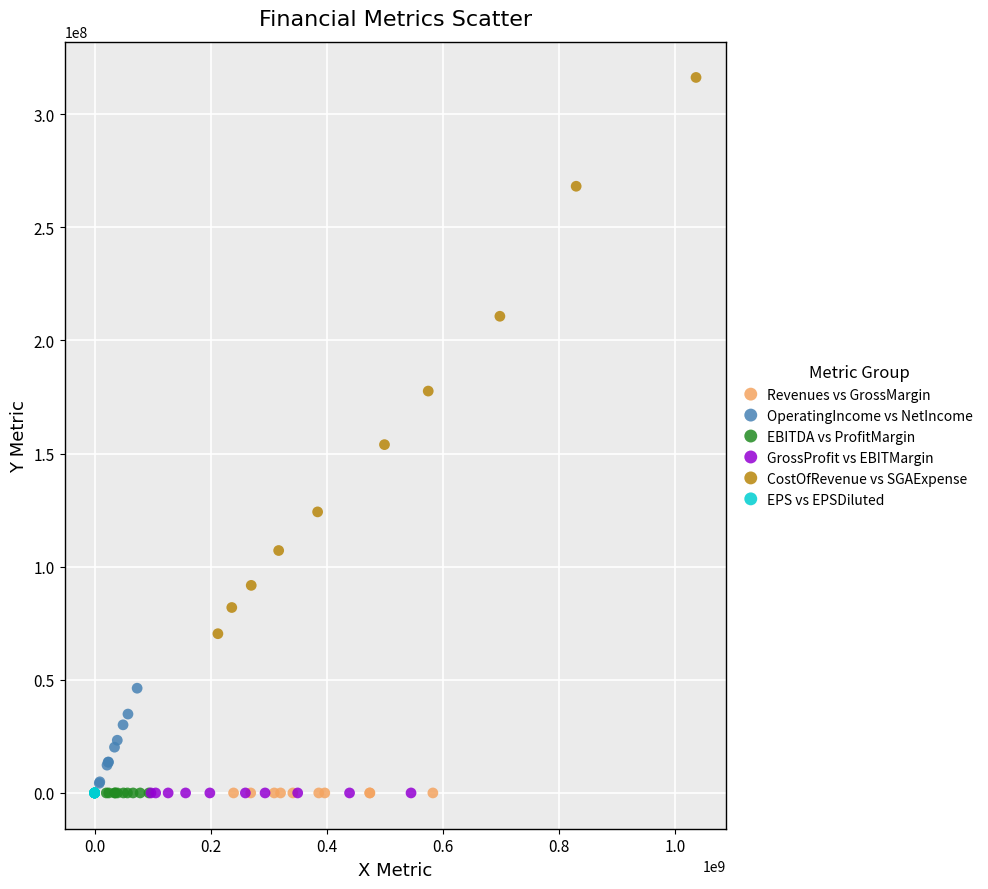

Which series has the largest Y range (max minus min)?

CostOfRevenue vs SGAExpense